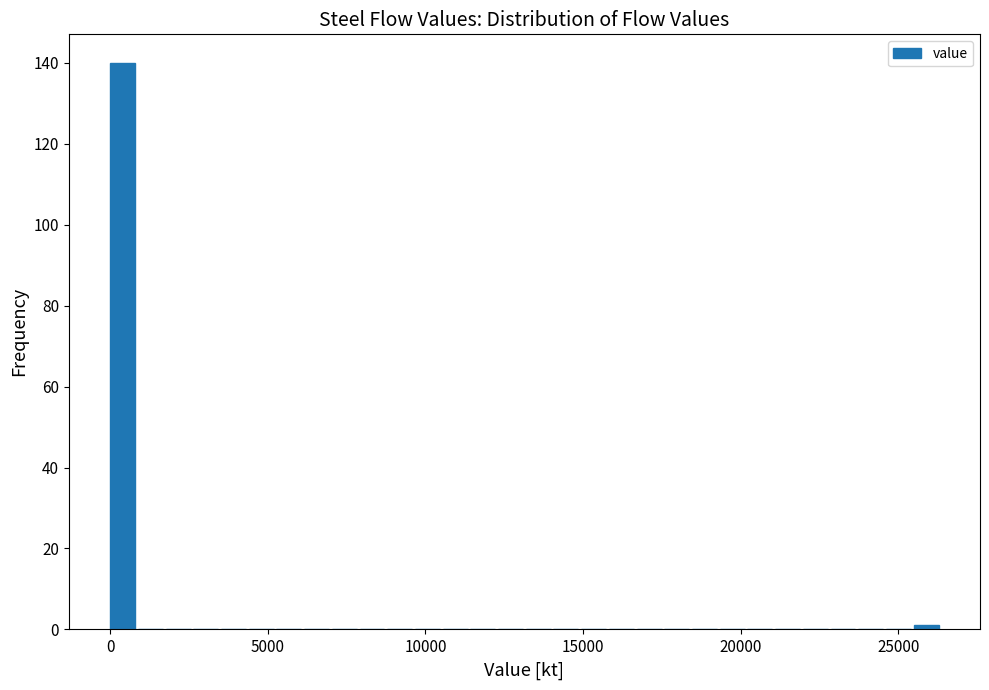

Read against the x-axis, roughly where is the centre of the tallest bar?

500